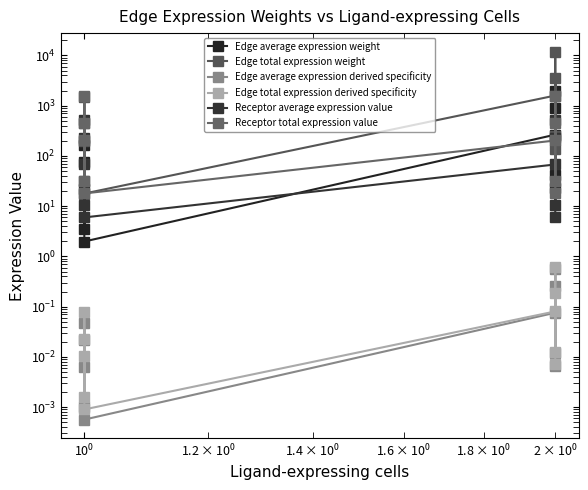

What is the average value of the Receptor average expression value series?

164.4